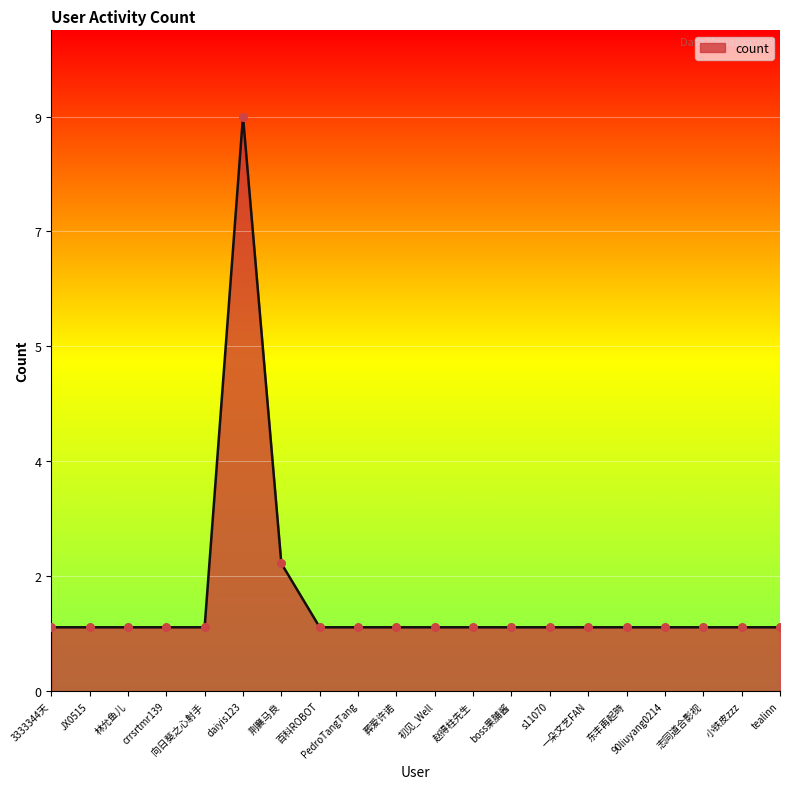

What is the ratio of the value at crrsrtmr139 to the value at 赵得柱先生?

1.0